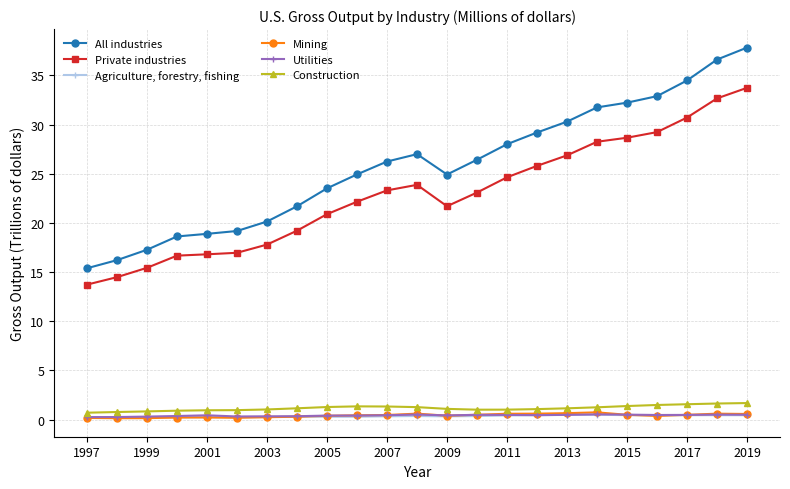

Which series has the largest range (max minus min)?

All industries